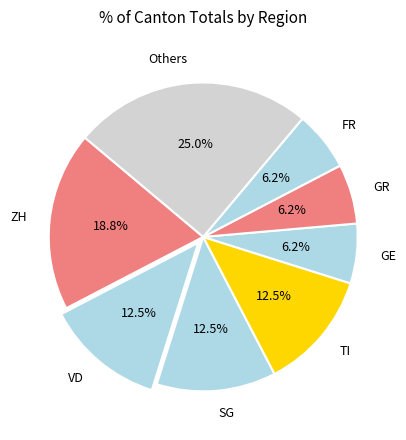

What portion of the pie excludes GR?

93.7%